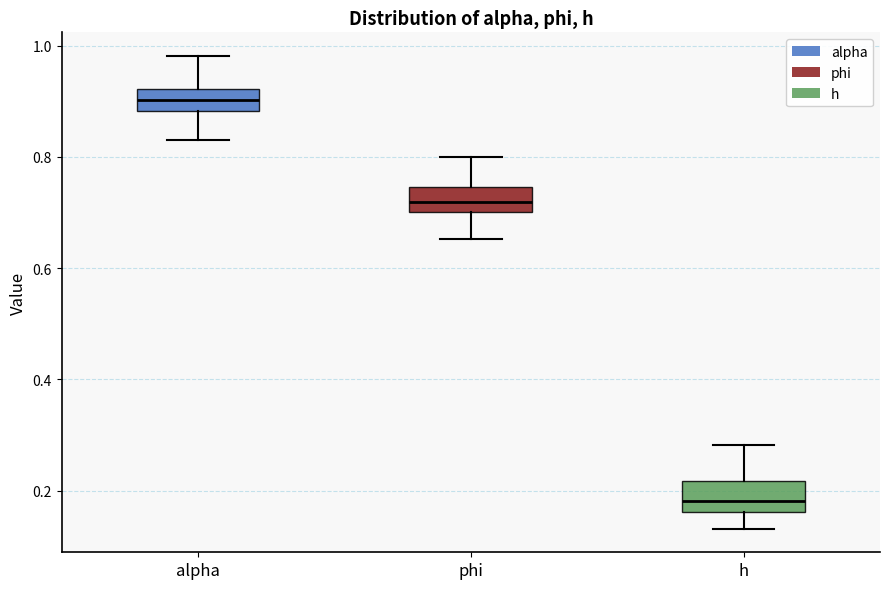

Which box has the lowest median line?

h